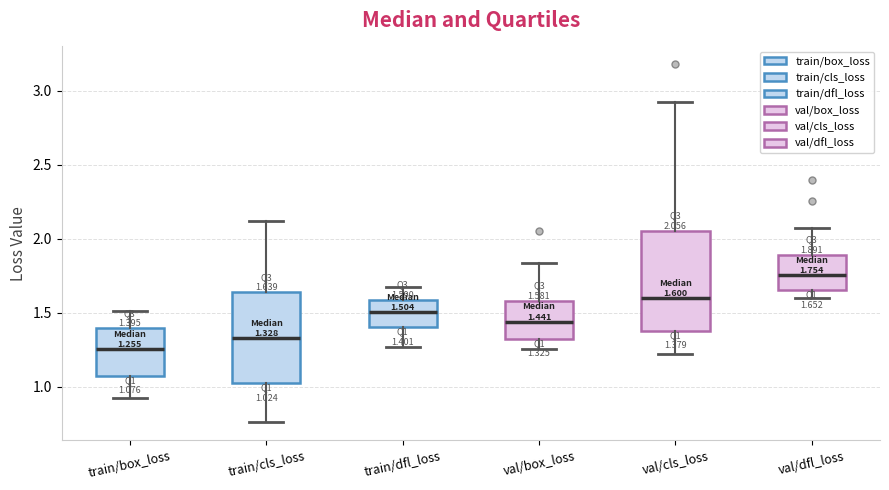

Which box's median line is the highest?

val/dfl_loss